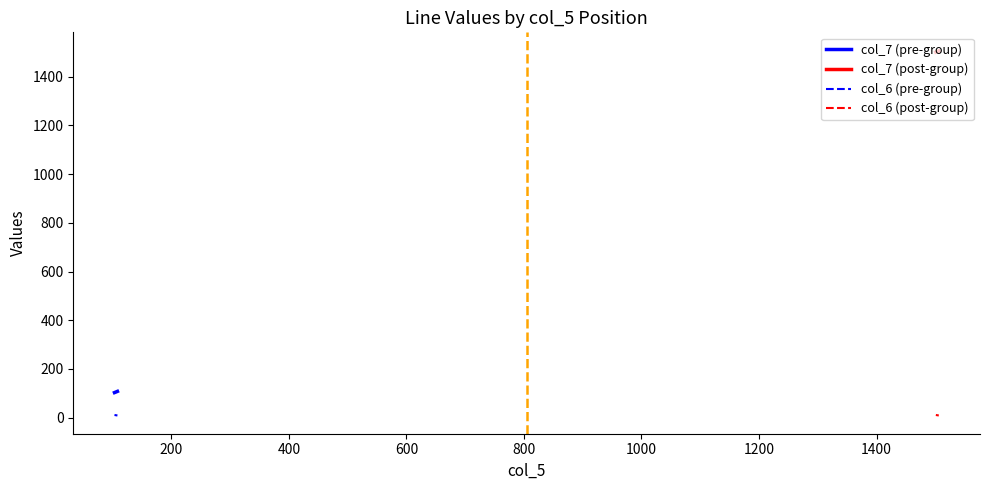

What is the lowest value of the col_6 (pre-group) series?

9